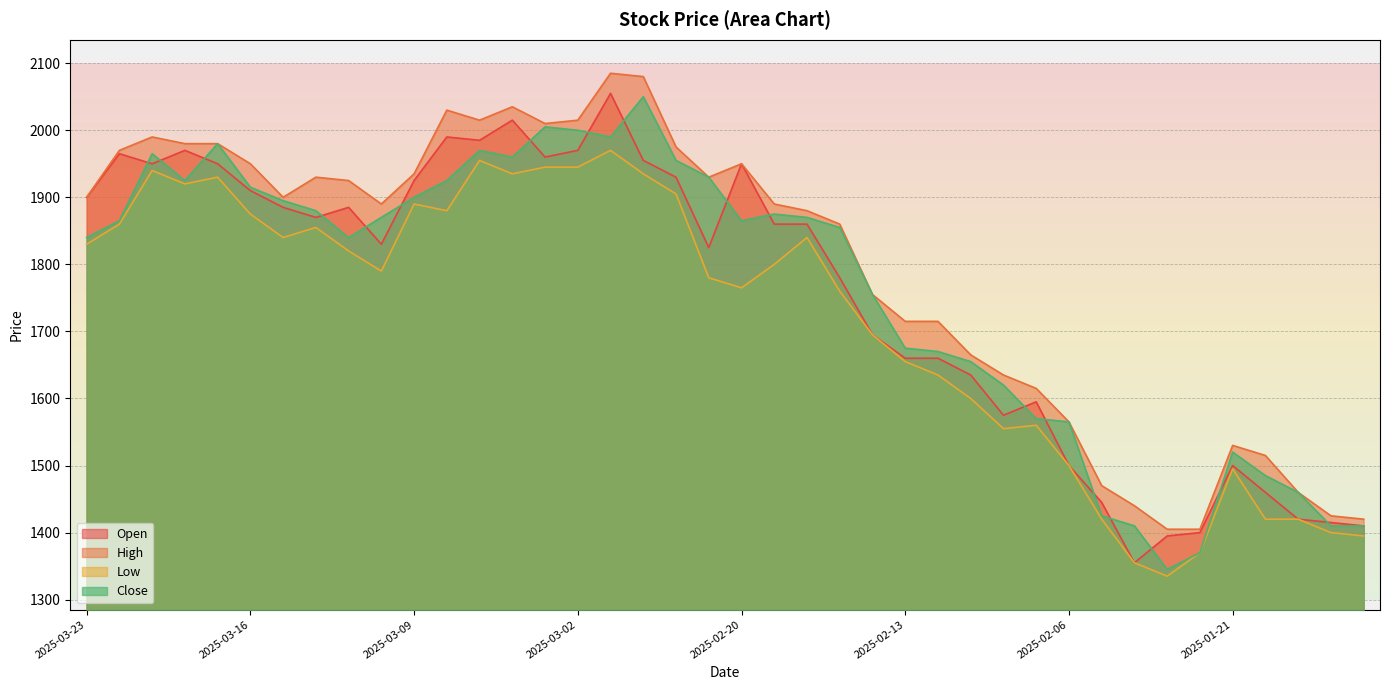

What is the label of the 3rd point from the left?

2025-03-19